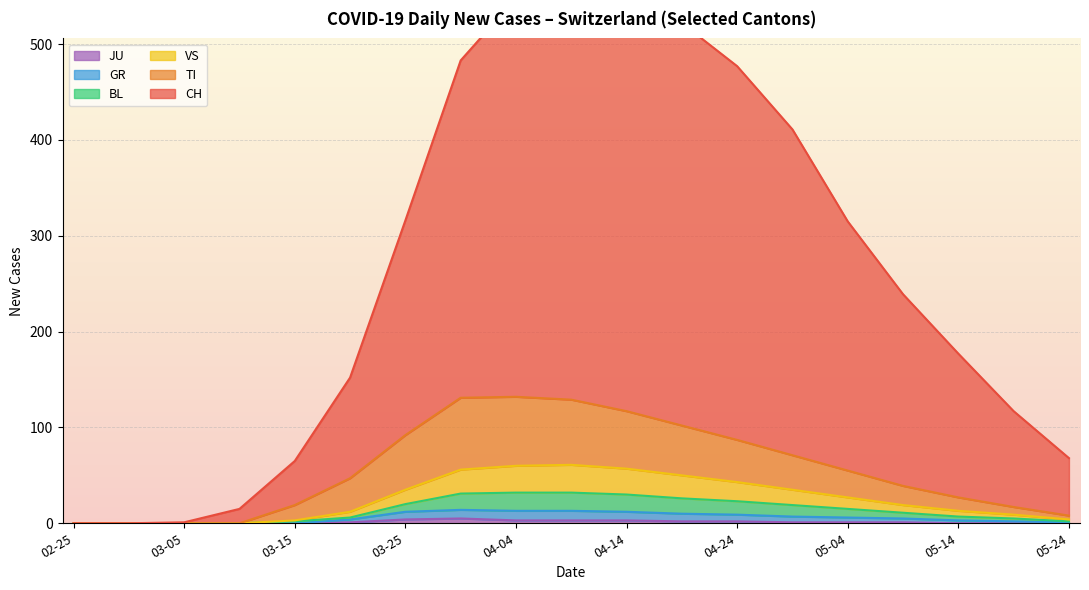

True or false: VS has a value of 0 at 2020-03-05.

True